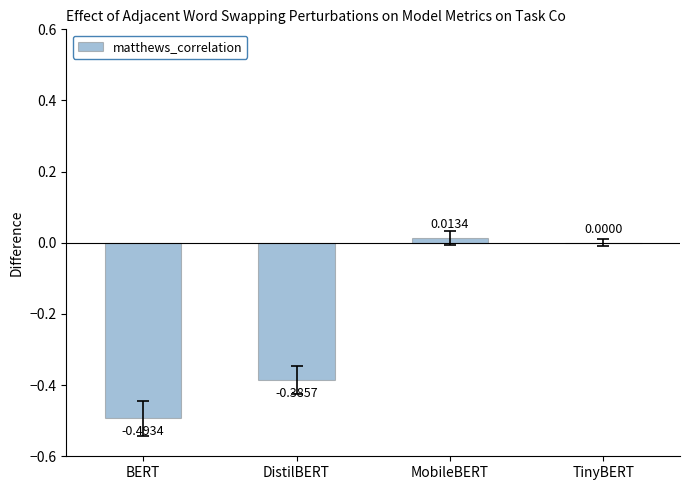

Which has a higher value, TinyBERT or DistilBERT?

TinyBERT